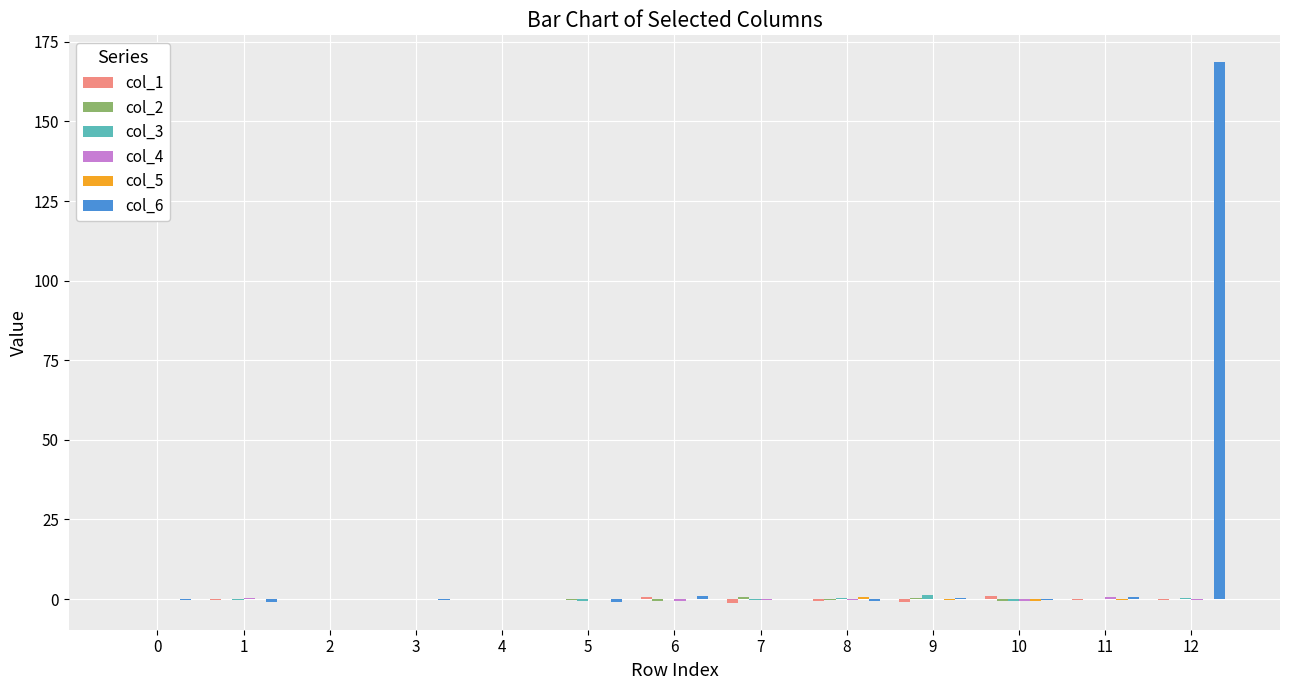

Which series has the largest total across all categories?

col_6